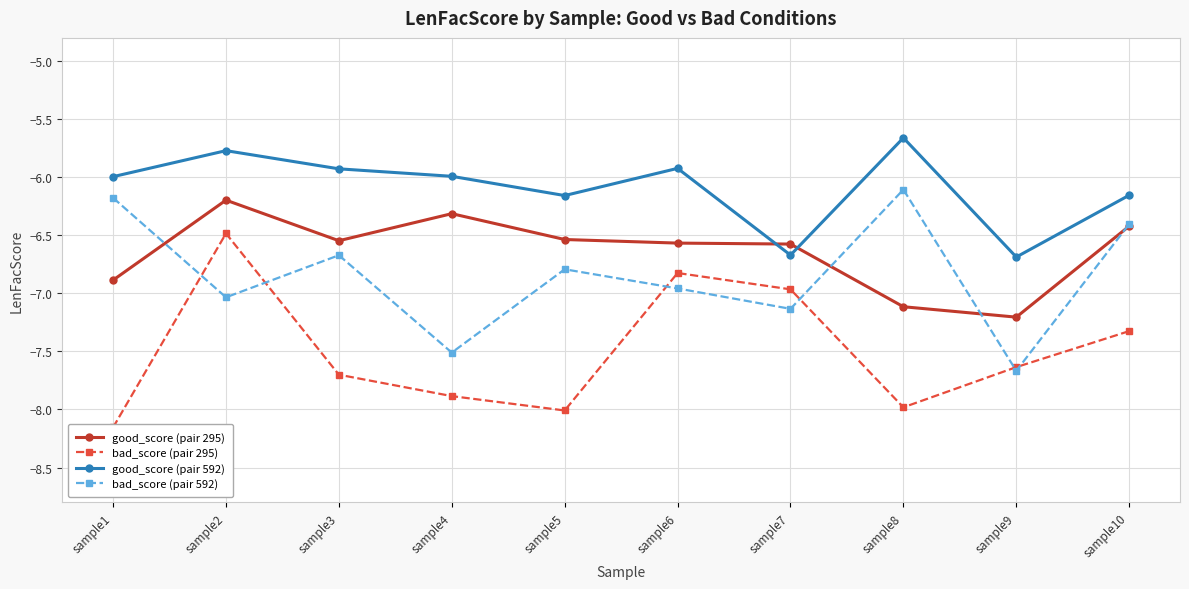

Is the value of good_score (pair 592) at sample2 greater than the value of bad_score (pair 592) at sample8?

Yes